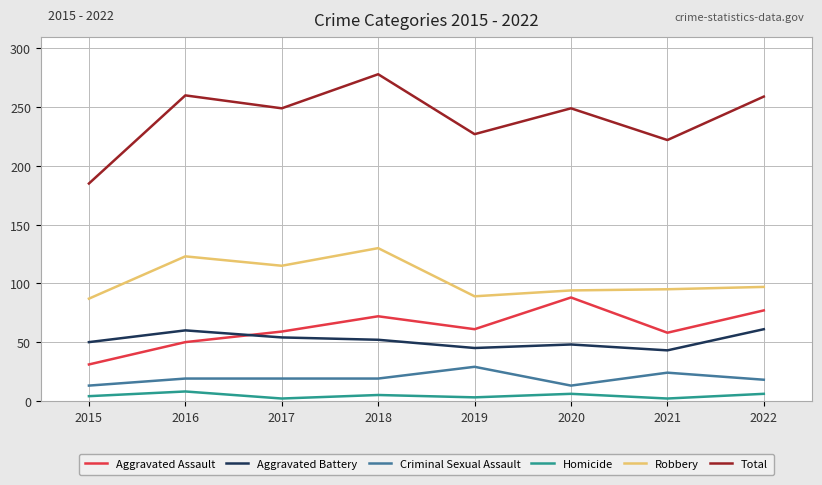

Which category has the highest value across all series?

2018